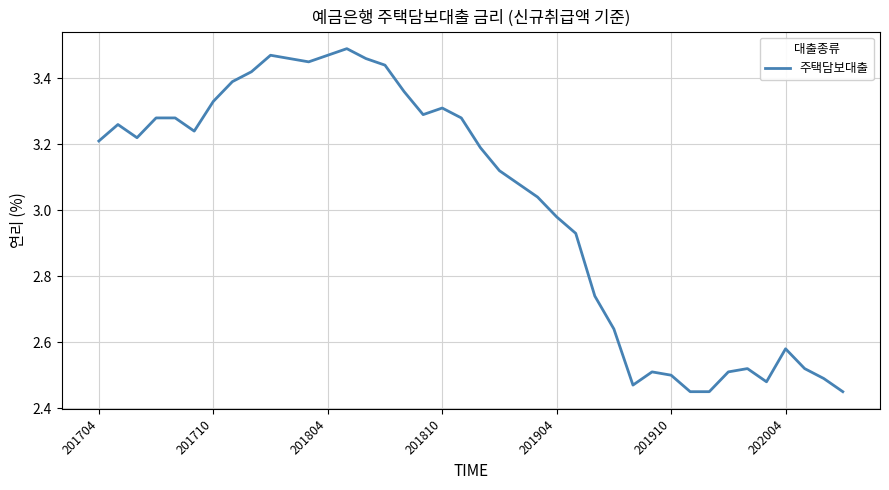

Does the chart have visible grid lines?

Yes